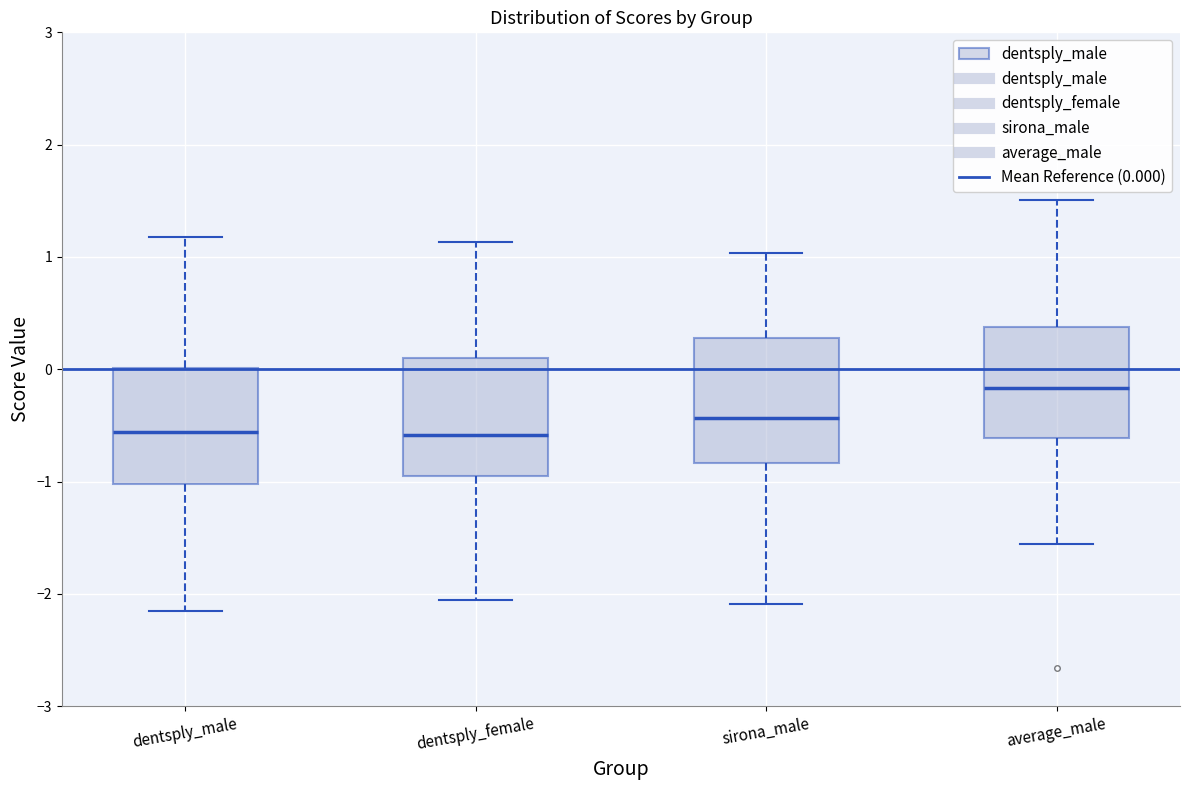

Where does the upper whisker of the box for sirona_male end on the y-axis? The values are not printed on the chart, so give them approximately, as read against the axis.

1.0